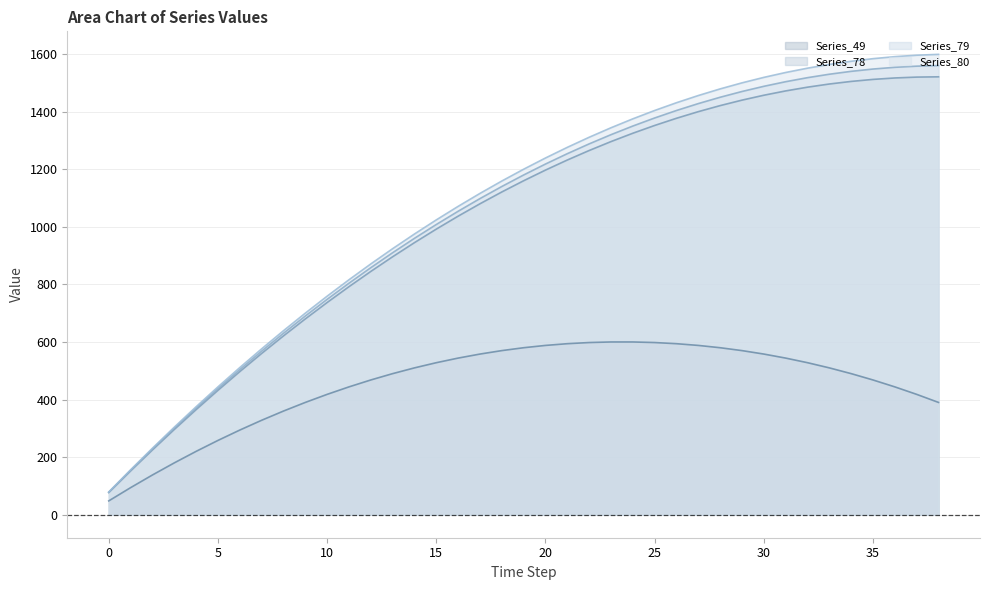

What is the spread (max minus min) of values at 13?

434